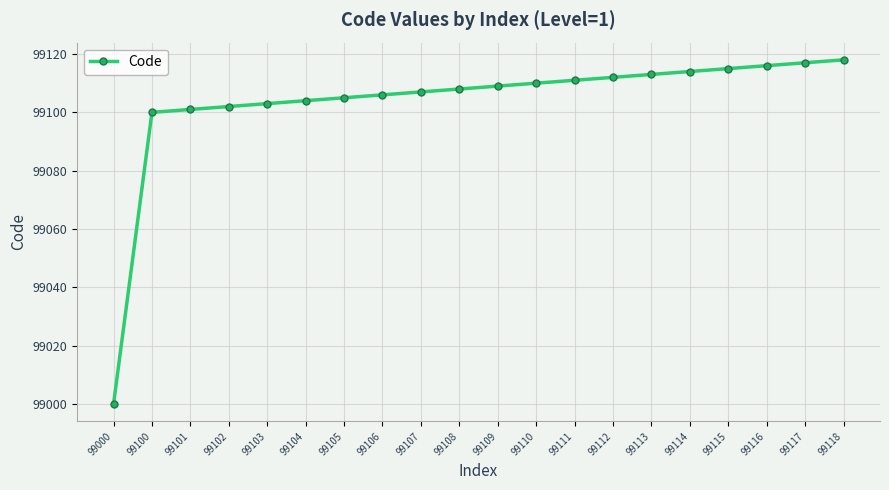

At which category does the chart reach its minimum across all series?

99000